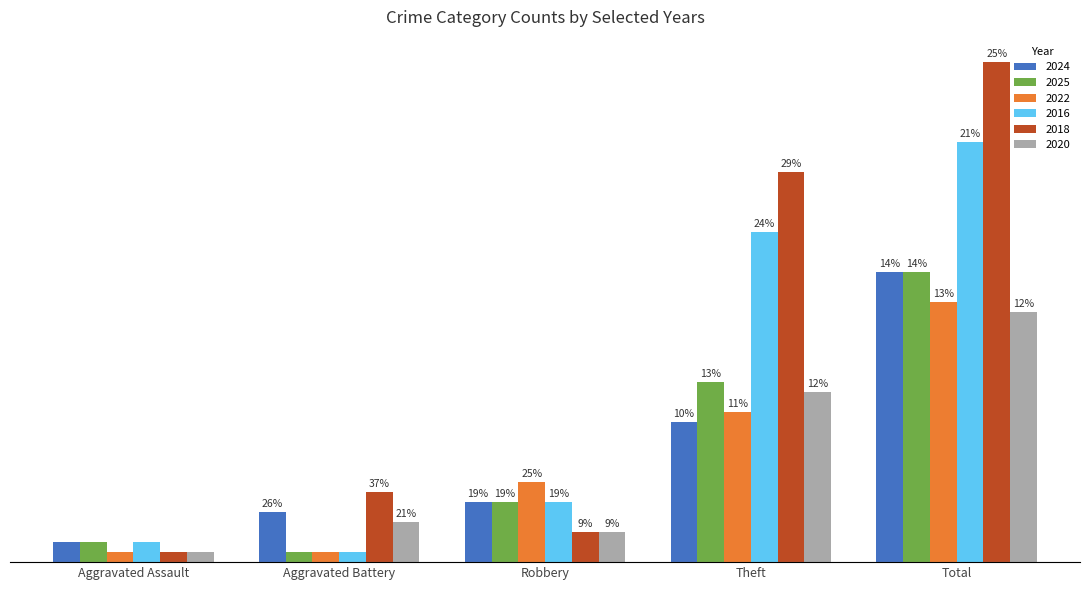

Does the chart contain any negative values?

No